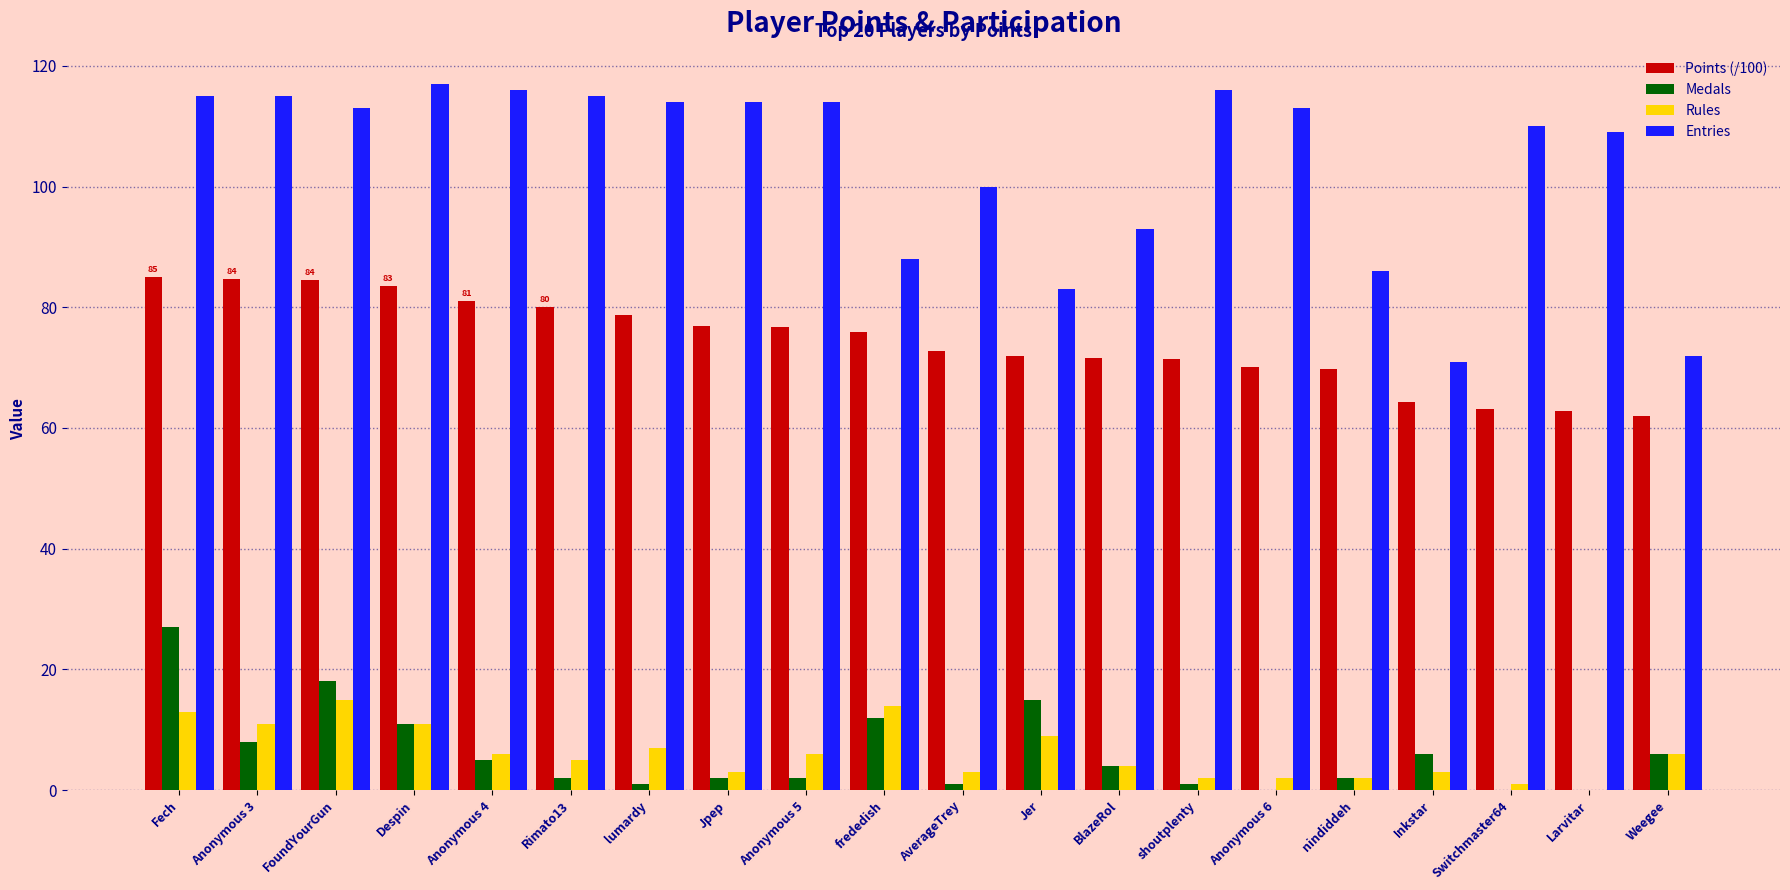

What is the sum of all Points (/100) values?

1486.9